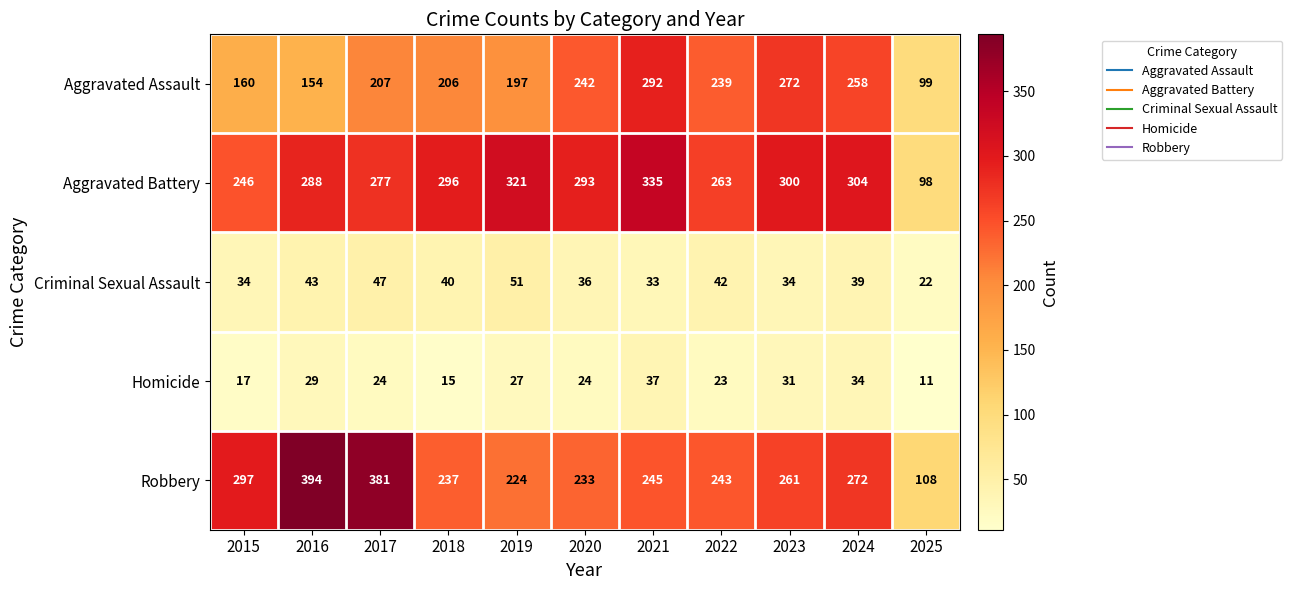

What is the difference between the maximum and second lowest values in the Criminal Sexual Assault series?

18